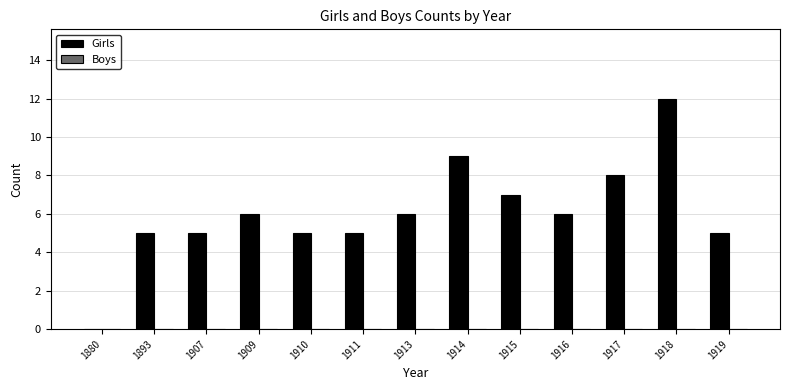

Reading right to left, what are all the values shown in this chart?

1919=5	1918=12	1917=8	1916=6	1915=7	1914=9	1913=6	1911=5	1910=5	1909=6	1907=5	1893=5	1880=0